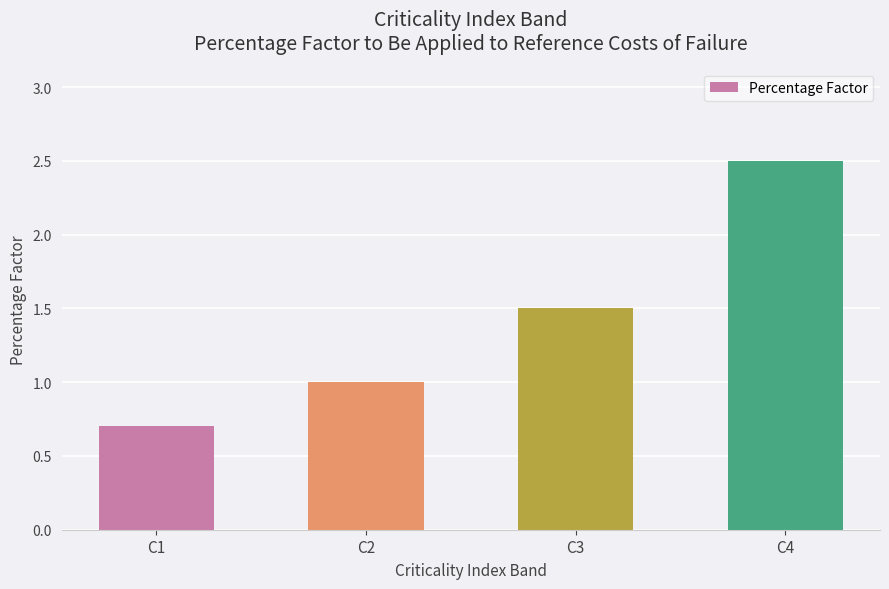

What is the change in value from C1 to C4?

+1.8